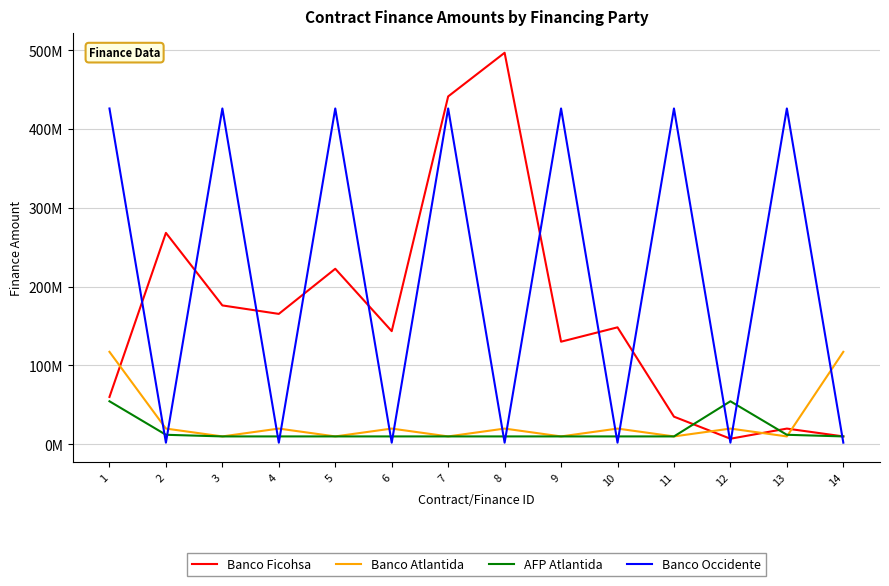

Is this an area chart (filled region under the line)?

No